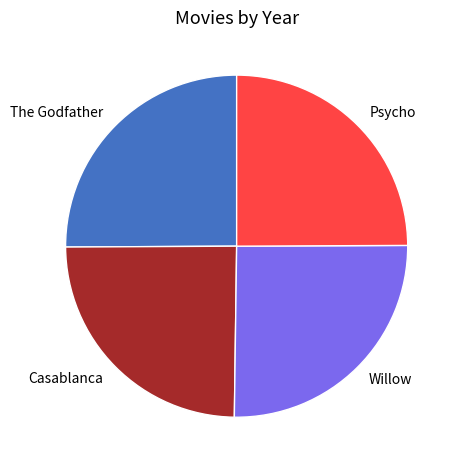

What is the ratio of the value at Casablanca to the value at The Godfather?

1.0